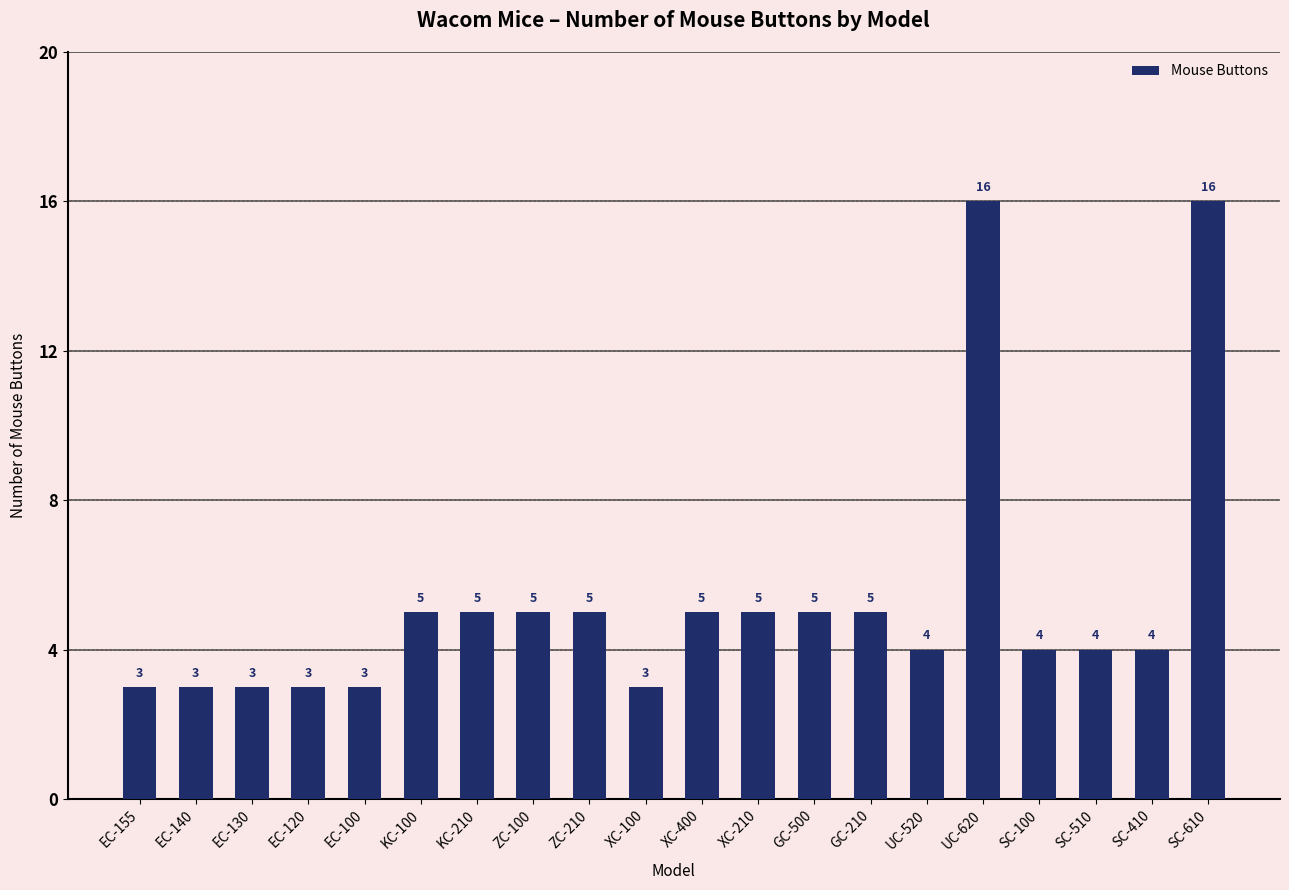

Is it true that the value at EC-100 is 1?

False